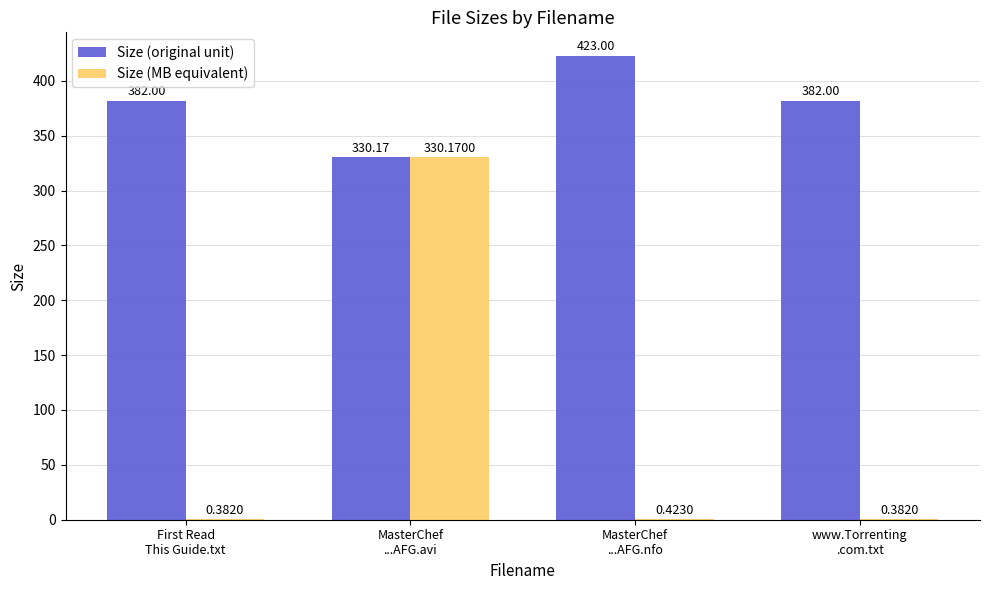

Where is Size (MB equivalent) nearest to the value 165?

MasterChef
...AFG.nfo